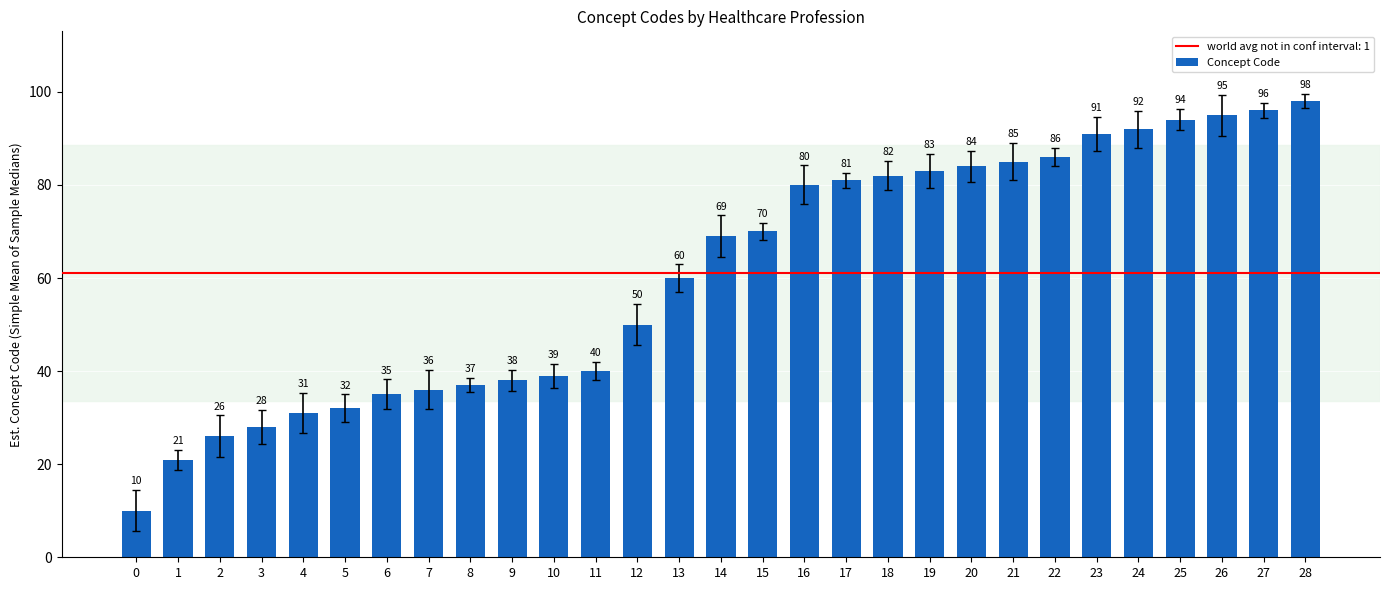

List the labels in order of value, largest first.

28, 27, 26, 25, 24, 23, 22, 21, 20, 19, 18, 17, 16, 15, 14, 13, 12, 11, 10, 9, 8, 7, 6, 5, 4, 3, 2, 1, 0